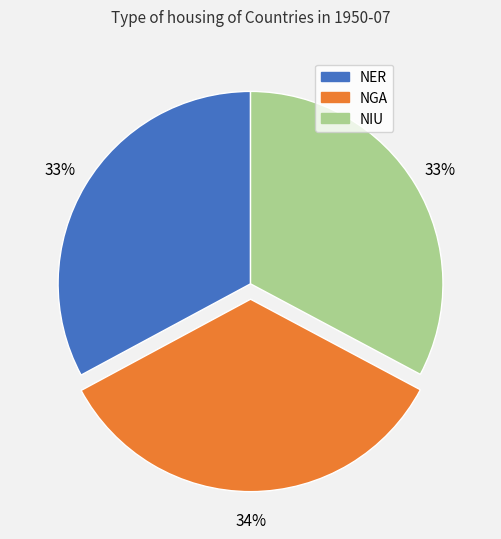

How many slices are in this pie chart?

3